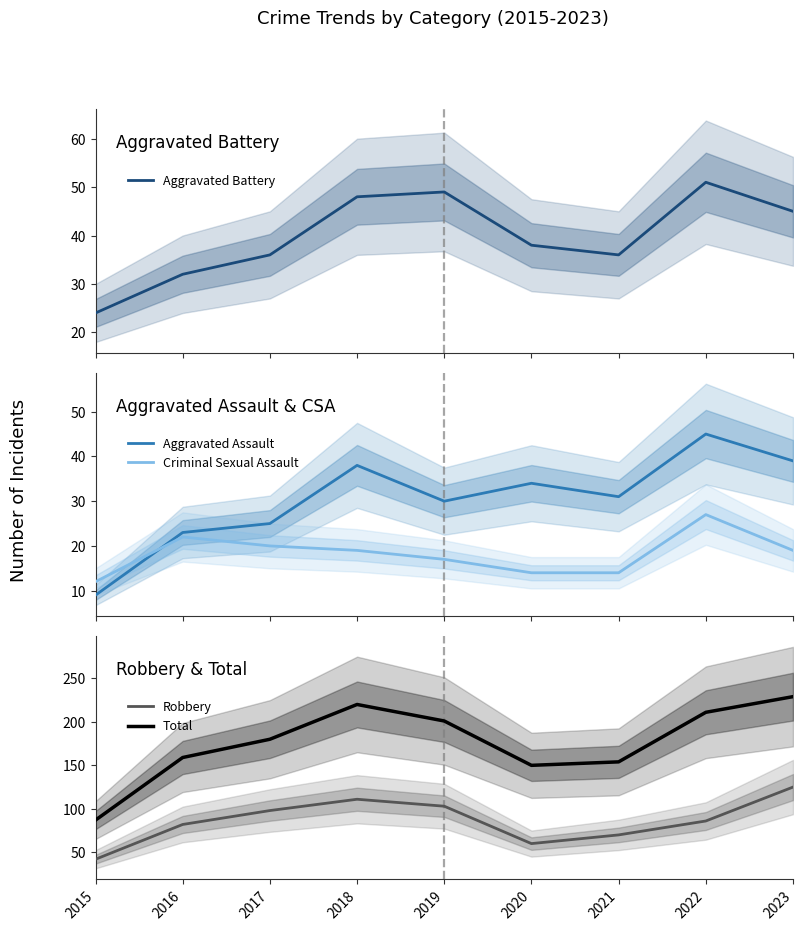

True or false: Aggravated Battery and Robbery cross at least once.

False